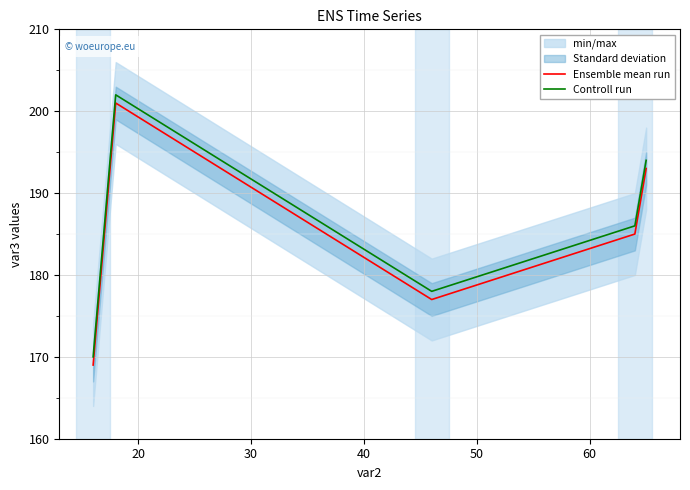

How many values in the Controll run series are below 186?

2